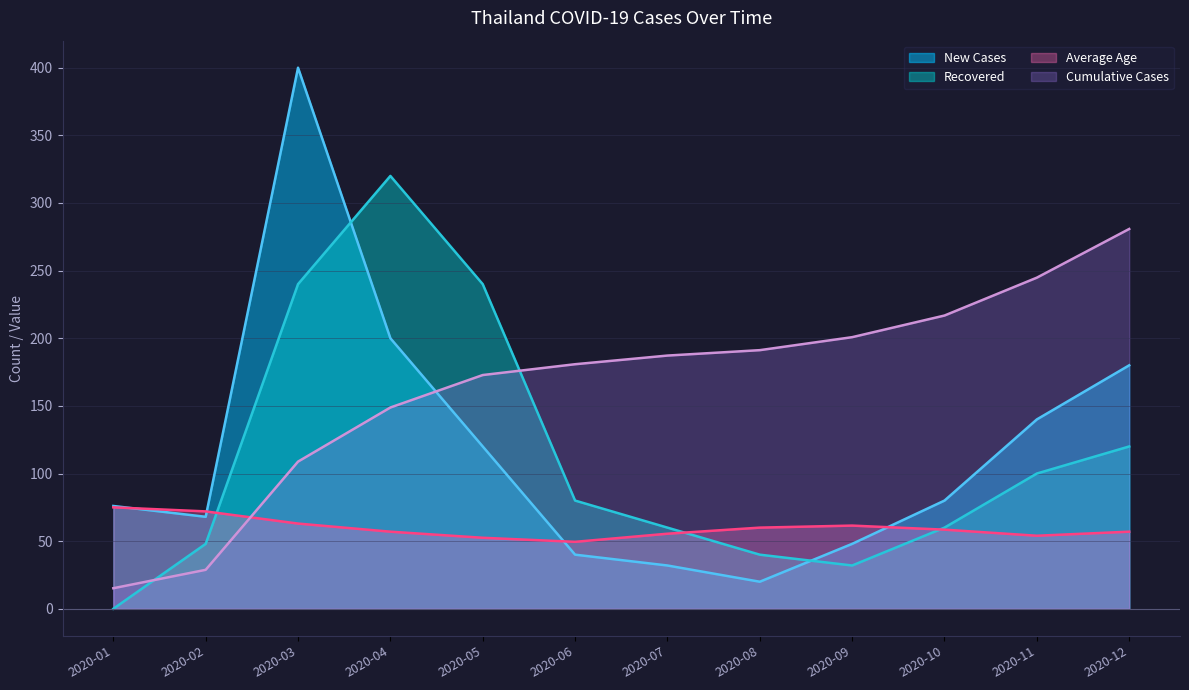

After their last crossing, which series has the higher values: Recovered or Cumulative Cases?

Cumulative Cases